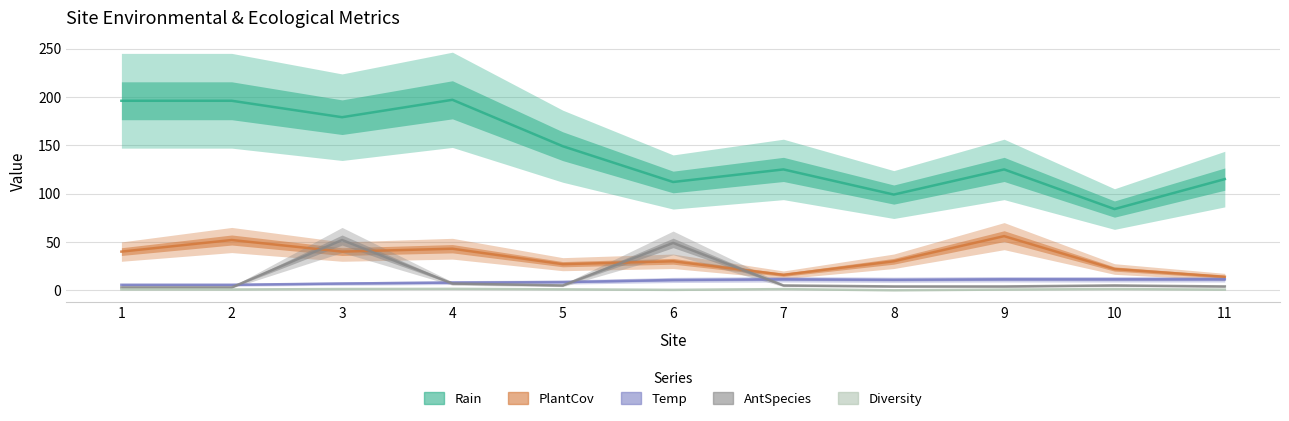

What is the average value of the Temp series?

9.3